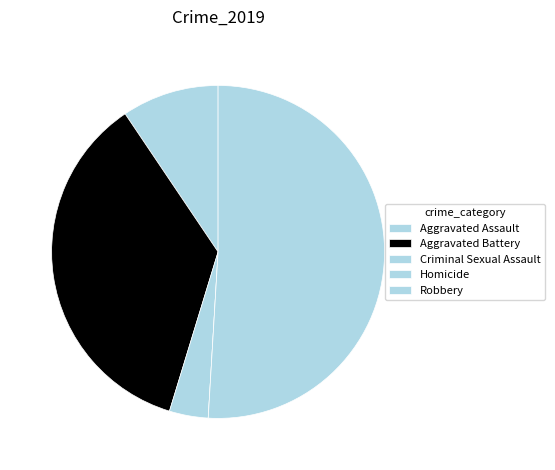

Does any single category account for the majority?

Yes